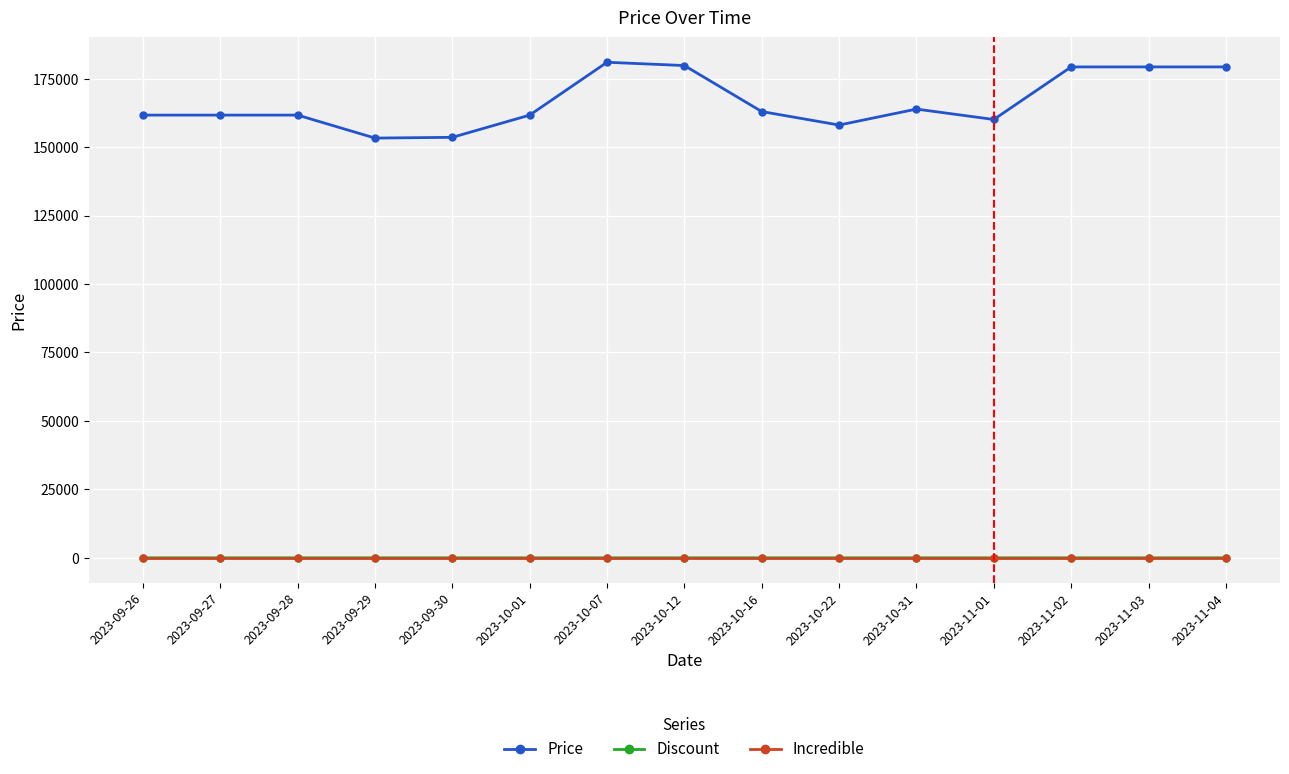

Which series has the largest total across all categories?

Price